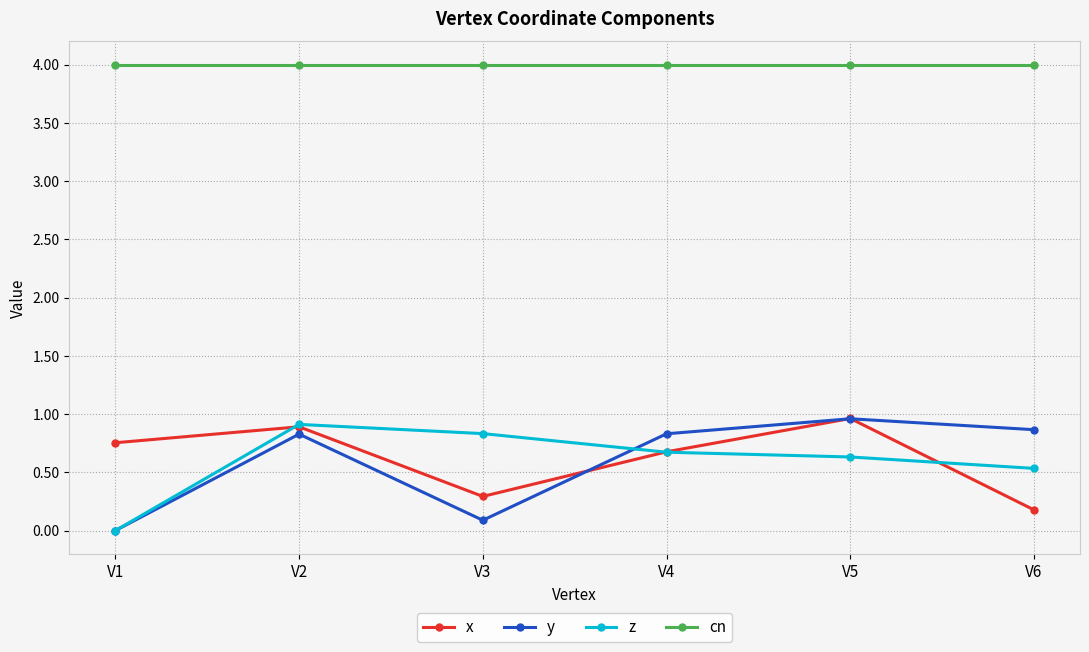

What is the spread (max minus min) of values at V6?

3.8